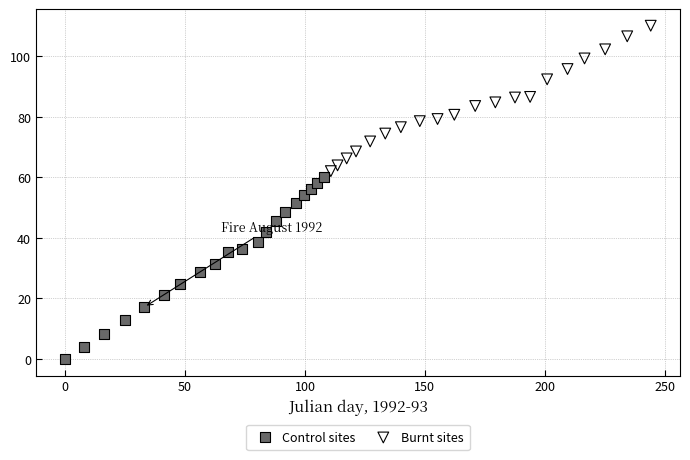

Which series has the largest Y range (max minus min)?

Control sites